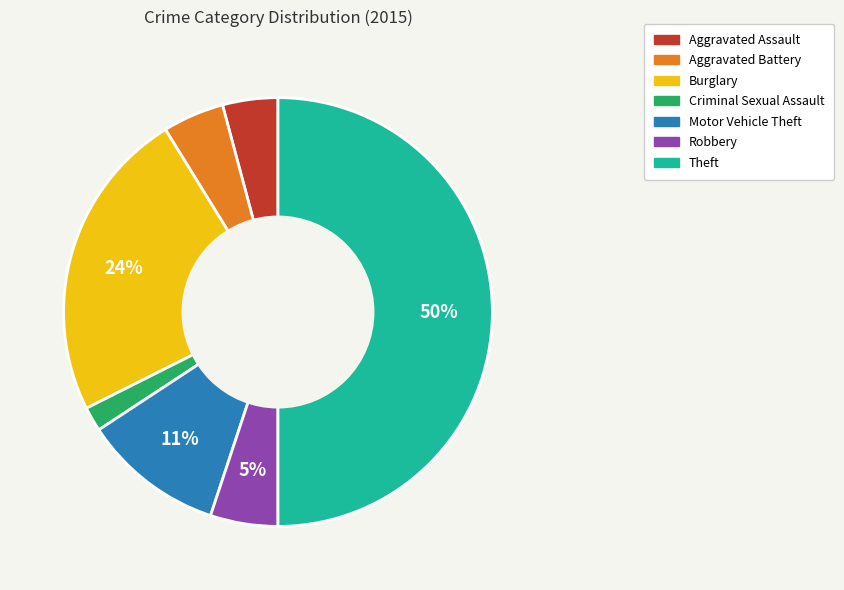

Does Robbery represent more than half of the total?

No